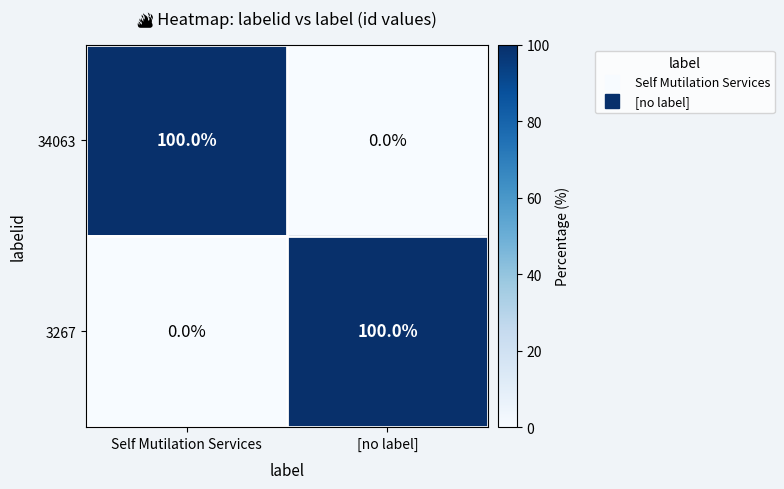

What is the difference between the 34063 values at Self Mutilation Services and [no label]?

100